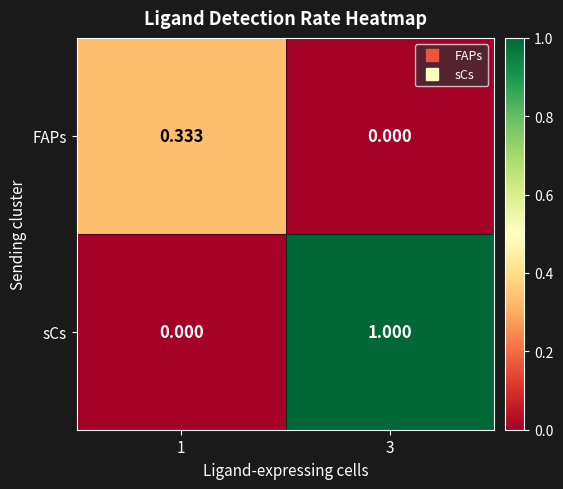

Which series has the largest range (max minus min)?

sCs